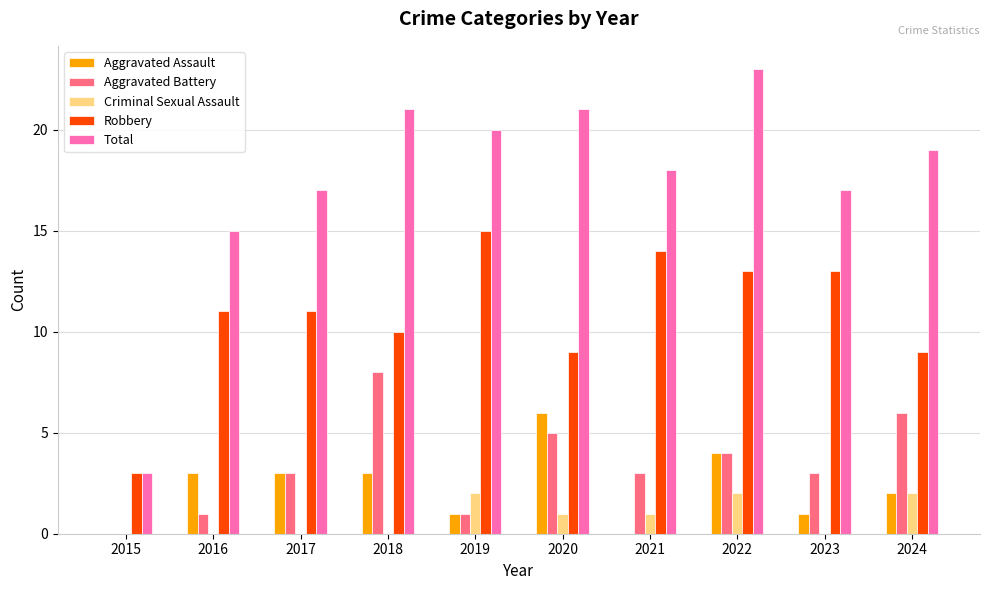

What are all the series names shown in the legend?

Aggravated Assault, Aggravated Battery, Criminal Sexual Assault, Robbery, Total